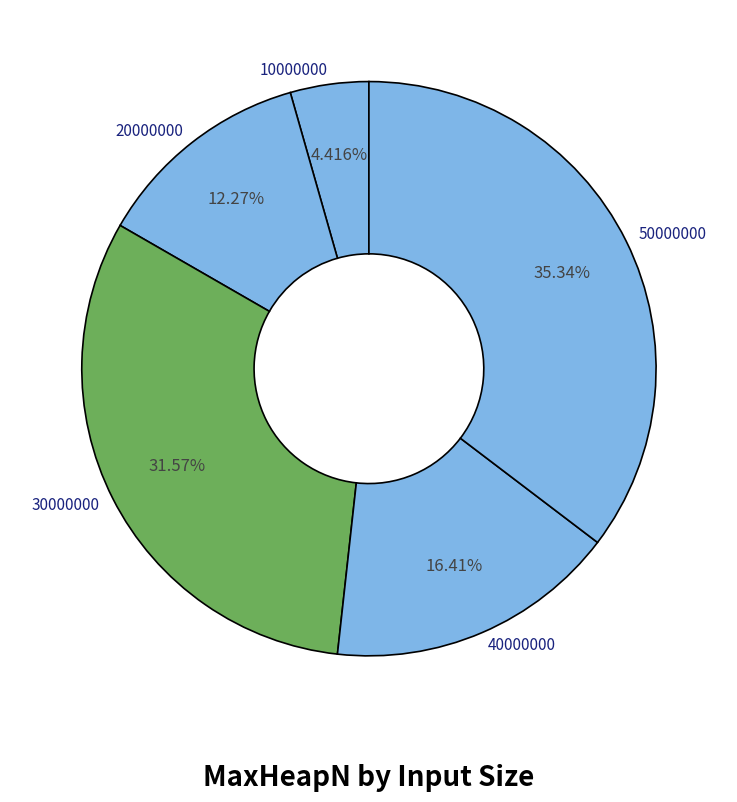

Does any single category account for the majority?

No